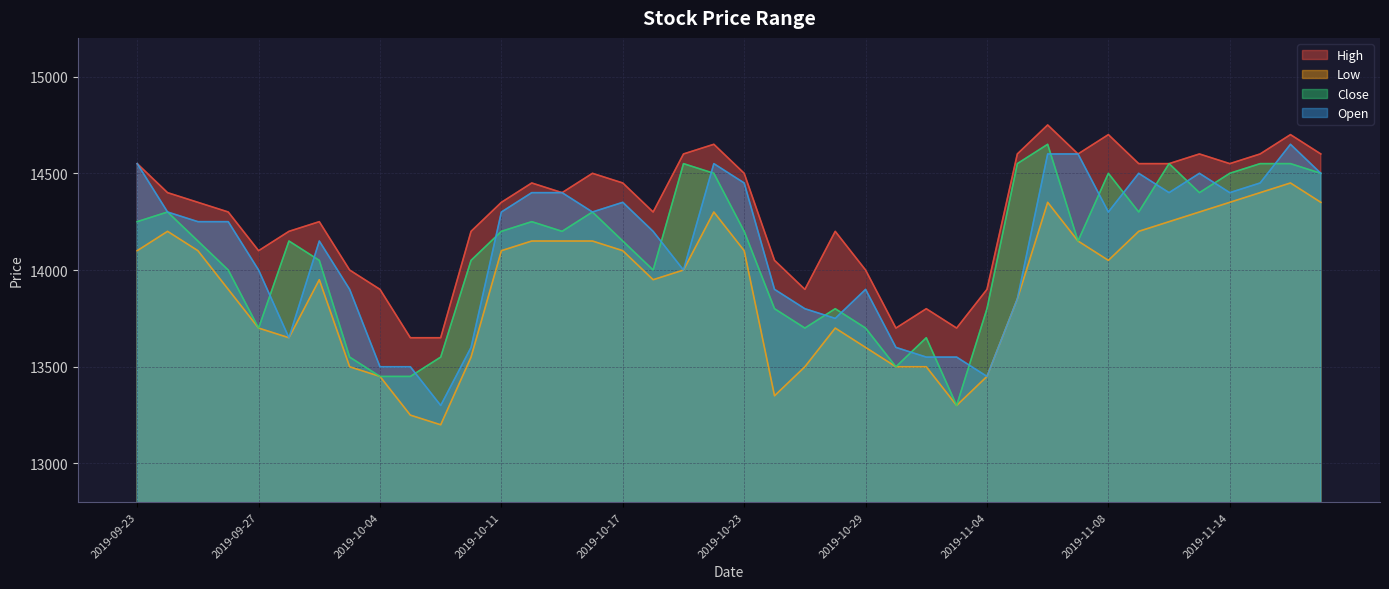

At which category does Close reach its first local valley?

2019-09-27